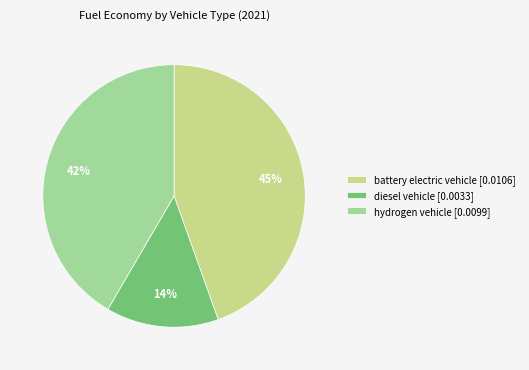

Do diesel vehicle [0.0033] and hydrogen vehicle [0.0099] together represent more than half of the pie?

Yes